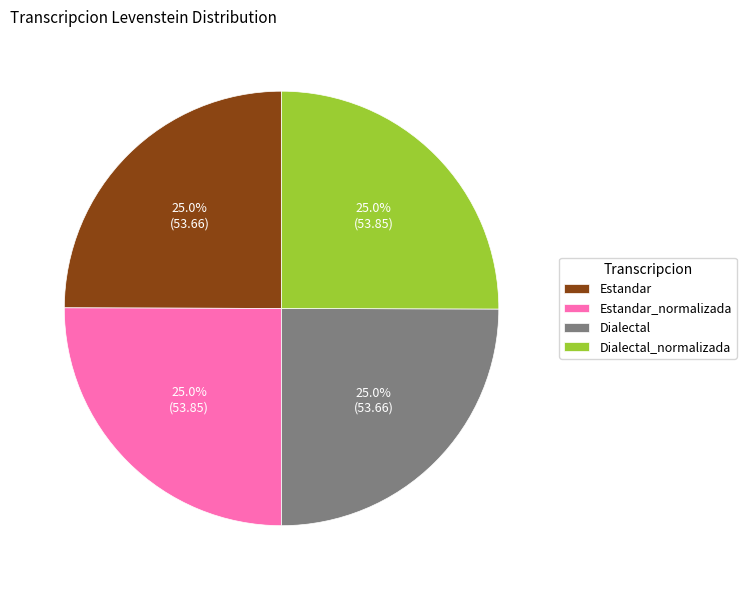

How many segments does this pie chart have?

4